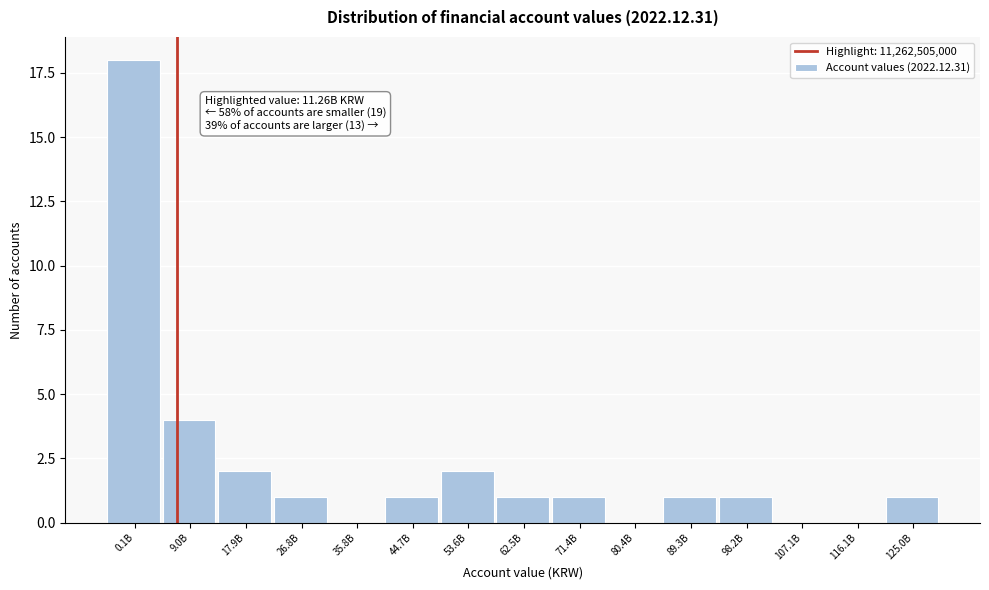

Reading left to right, transcribe all the data shown in this chart.

0.1B=18	9.0B=4	17.9B=2	26.8B=1	35.8B=0	44.7B=1	53.6B=2	62.5B=1	71.4B=1	80.4B=0	89.3B=1	98.2B=1	107.1B=0	116.1B=0	125.0B=1